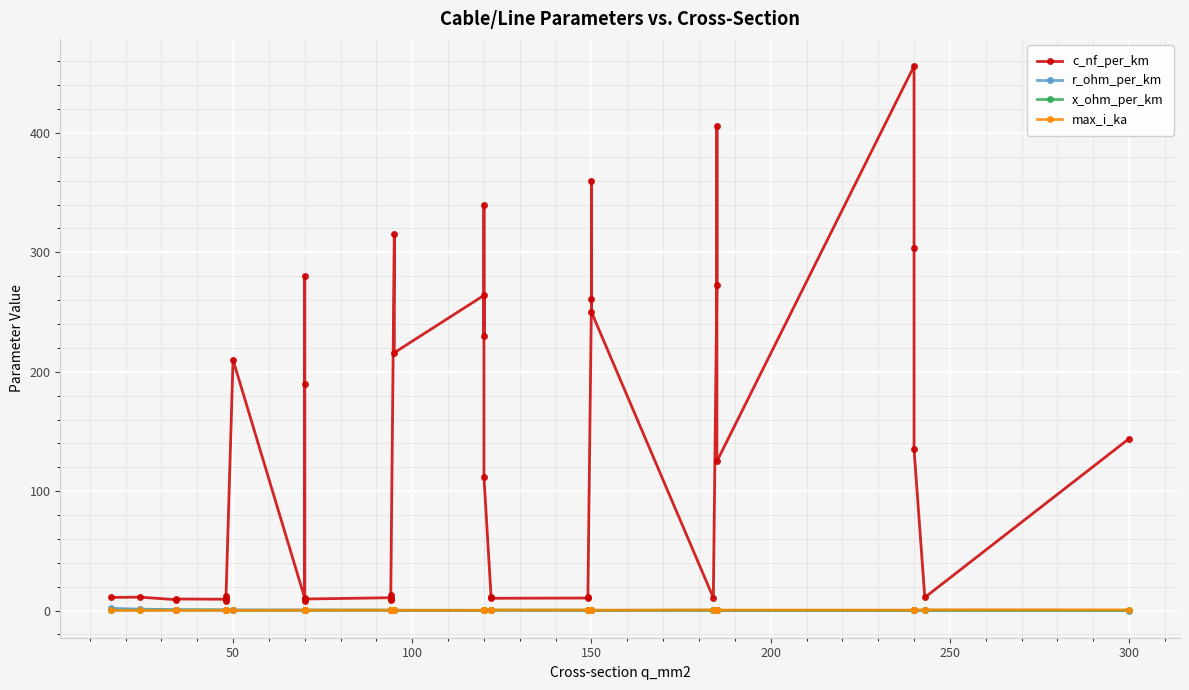

How many categories are shown in the chart?

40